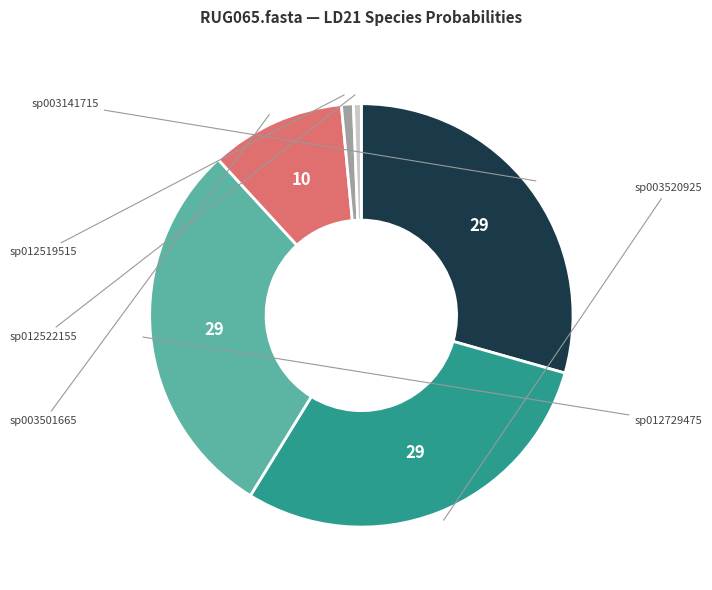

Count the number of slices in the pie.

6